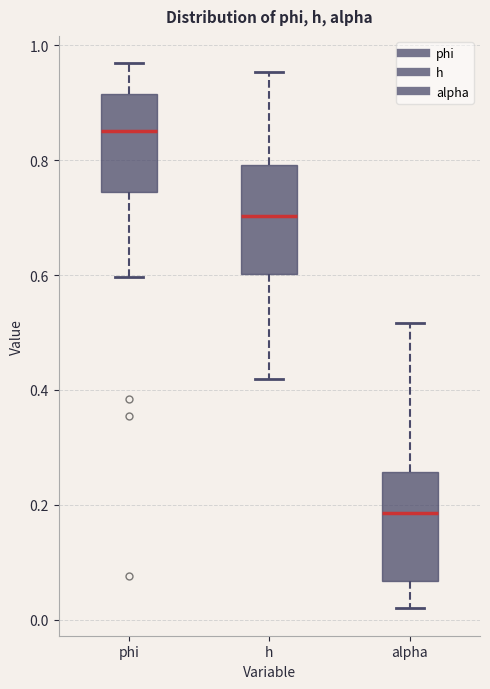

Reading left to right, read every box against the y-axis: the position of its median line, the range the box covers, and the ends of its whiskers. The values are not printed on the chart, so give them approximately, as read against the axis.

phi: median 0.86, box 0.74 to 0.92, whiskers 0.60 to 0.96
h: median 0.70, box 0.60 to 0.80, whiskers 0.42 to 0.96
alpha: median 0.18, box 0.06 to 0.26, whiskers 0.02 to 0.52